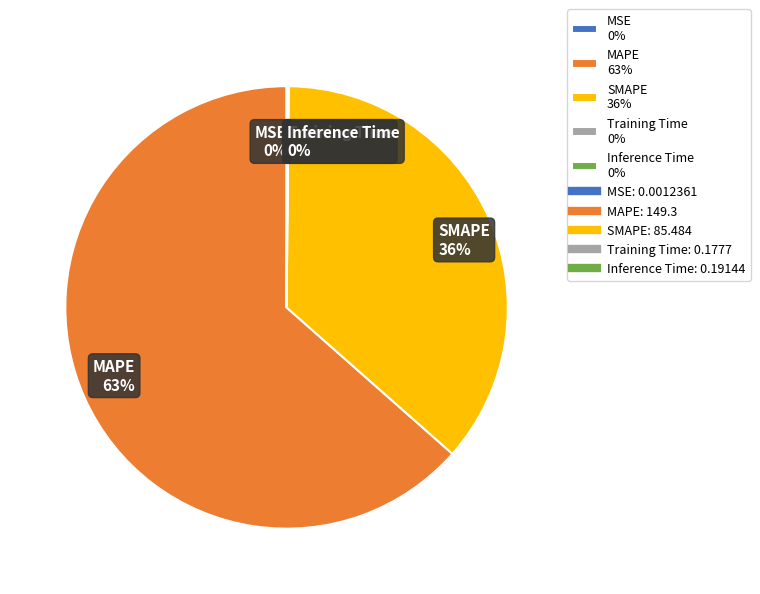

Between SMAPE 36% and MAPE 63%, which is larger?

MAPE 63%